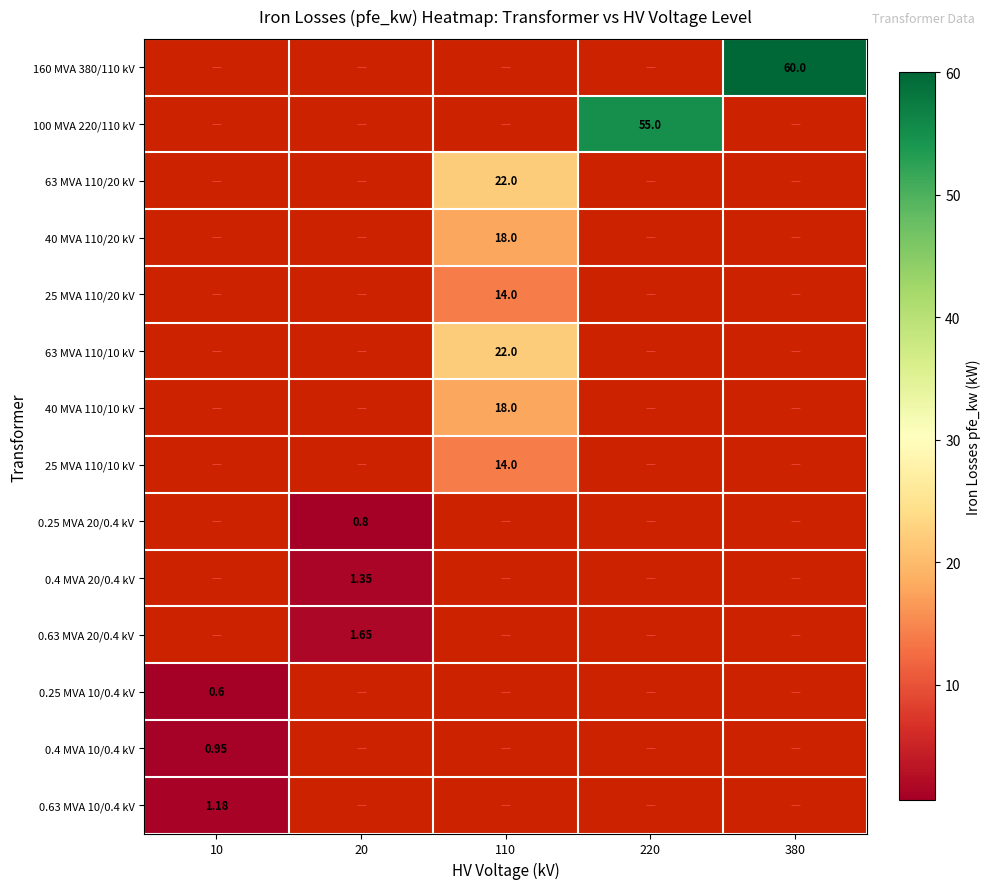

At which category is the sum across all series the highest?

110